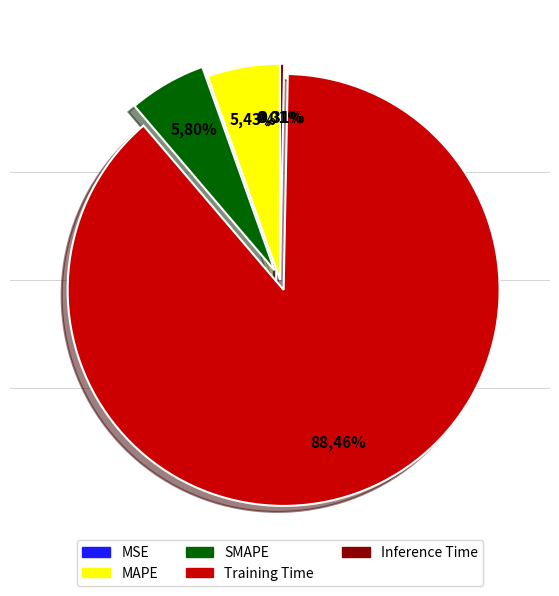

The SMAPE slice represents 1% of the pie. True or false?

False